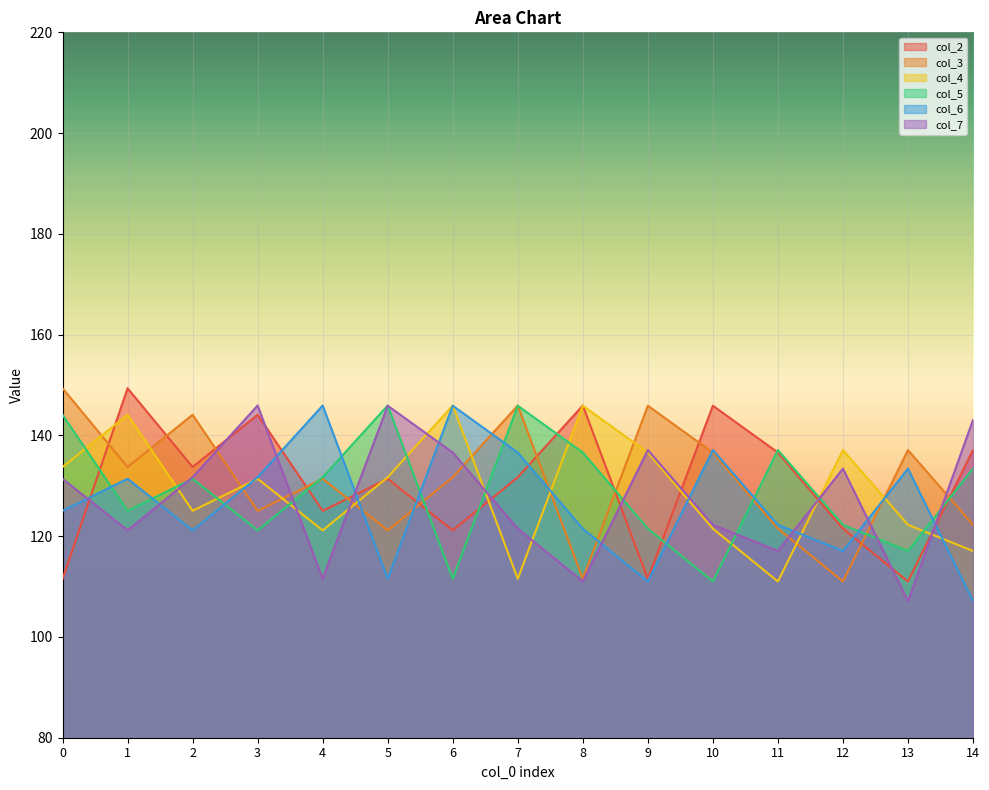

Reading left to right, extract all data points from this chart.

col_2: 111.5	149.4	133.7	144.1	125.0	131.4	121.2	131.7	145.9	111.5	145.9	136.6	121.5	111.0	137.1
col_3: 149.4	133.7	144.1	125.0	131.4	121.2	131.7	145.9	111.5	145.9	136.6	121.5	111.0	137.1	122.3
col_4: 133.7	144.1	125.0	131.4	121.2	131.7	145.9	111.5	145.9	136.6	121.5	111.0	137.1	122.3	117.1
col_5: 144.1	125.0	131.4	121.2	131.7	145.9	111.5	145.9	136.6	121.5	111.0	137.1	122.3	117.1	133.4
col_6: 125.0	131.4	121.2	131.7	145.9	111.5	145.9	136.6	121.5	111.0	137.1	122.3	117.1	133.4	107.1
col_7: 131.4	121.2	131.7	145.9	111.5	145.9	136.6	121.5	111.0	137.1	122.3	117.1	133.4	107.1	143.1